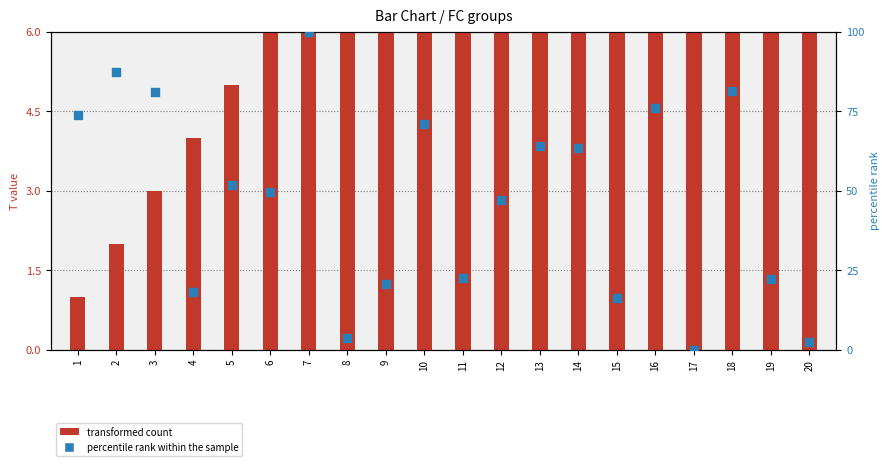

Which series contains the highest Y value?

percentile rank within the sample